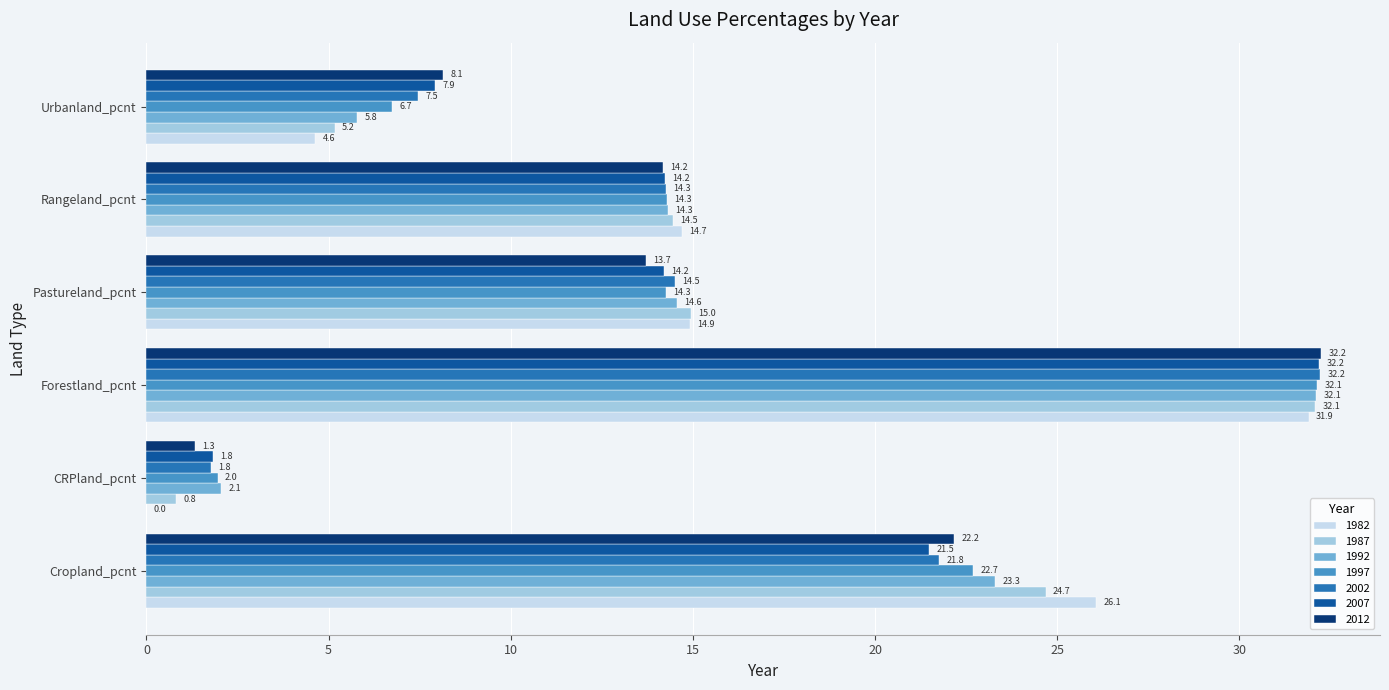

Which series has the largest range (max minus min)?

1982